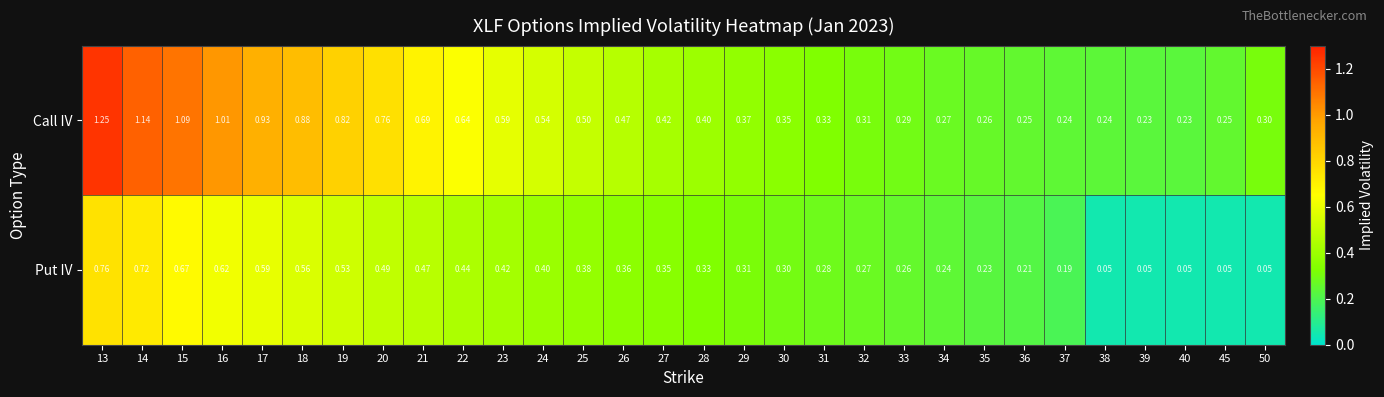

List the series in order of their peak value, highest first.

Call IV, Put IV